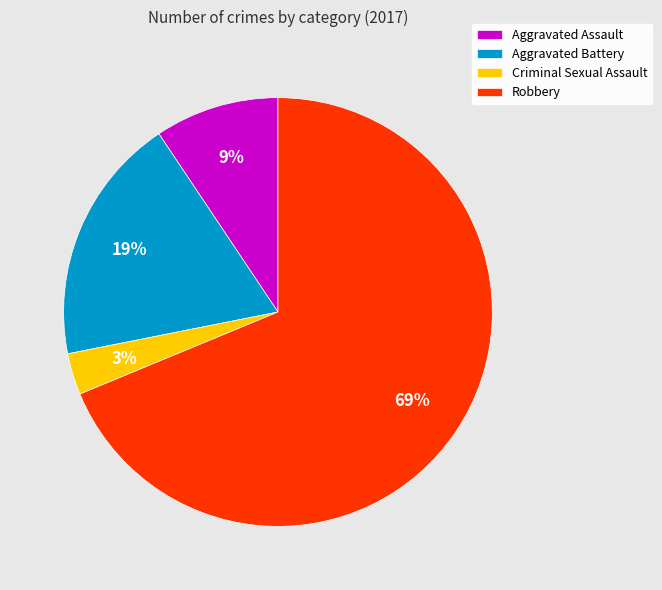

Is it true that Criminal Sexual Assault is 14% of the pie?

False